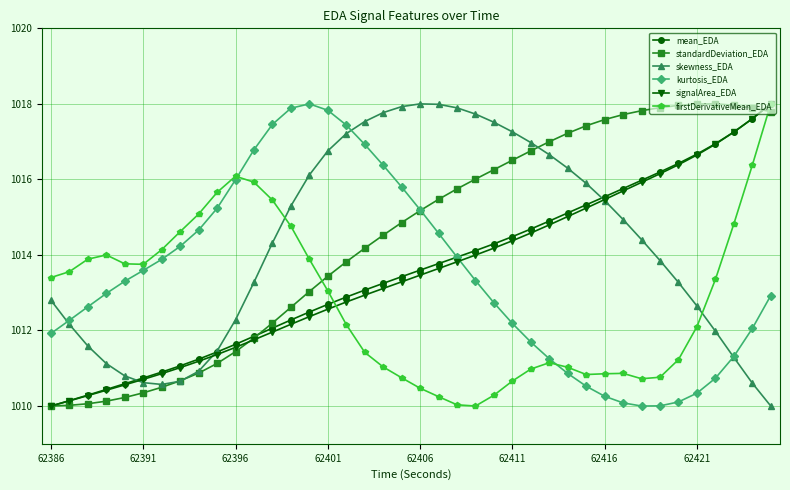

What is the highest value of the mean_EDA series?

1018.0